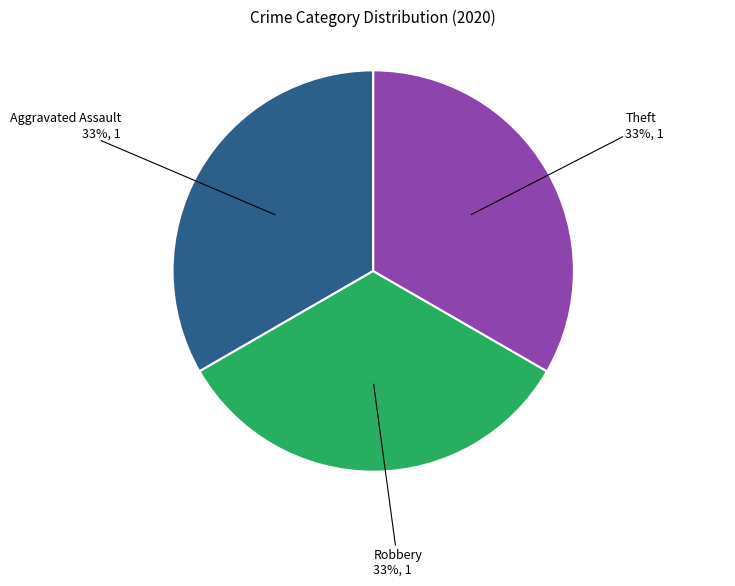

True or false: Aggravated Assault accounts for 26% of the total.

False